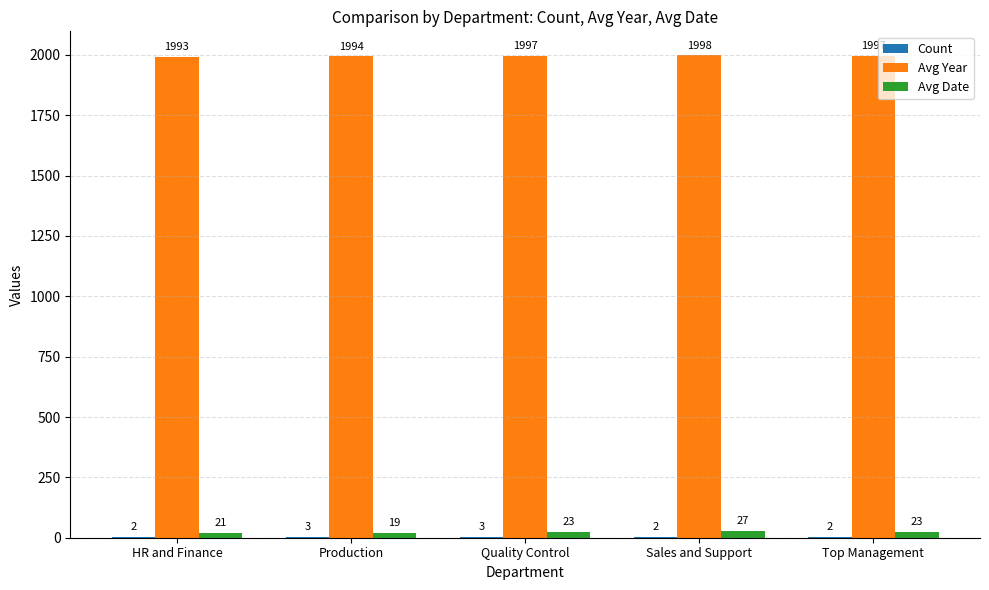

Which series has the largest range (max minus min)?

Avg Date